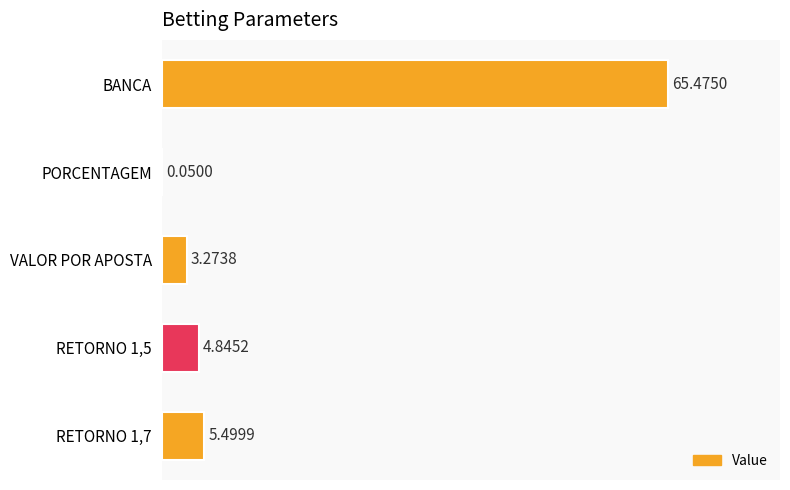

Approximately how many times larger is the value at BANCA compared to RETORNO 1,7?

11.9